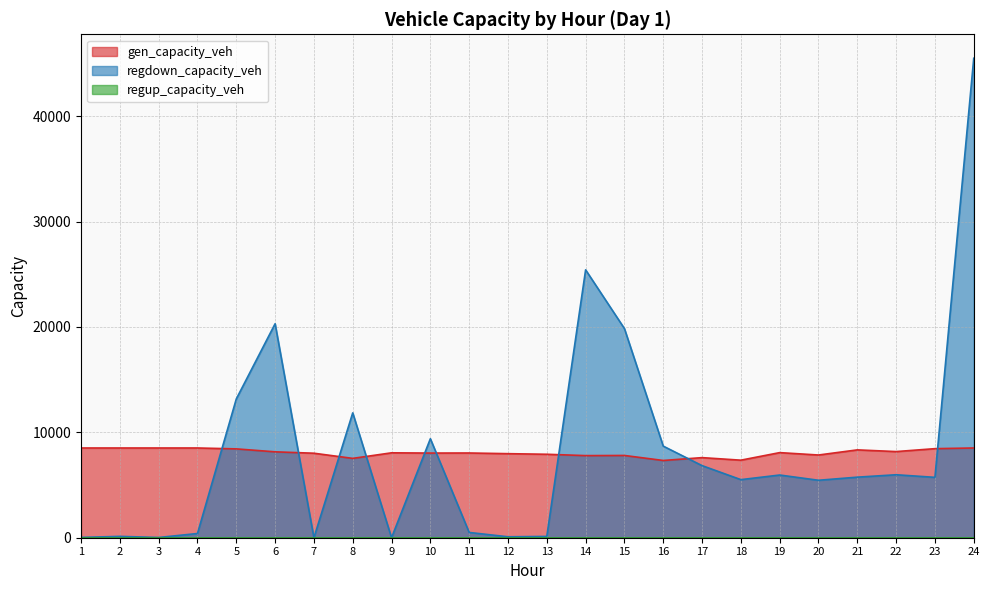

Does the chart have visible grid lines?

Yes